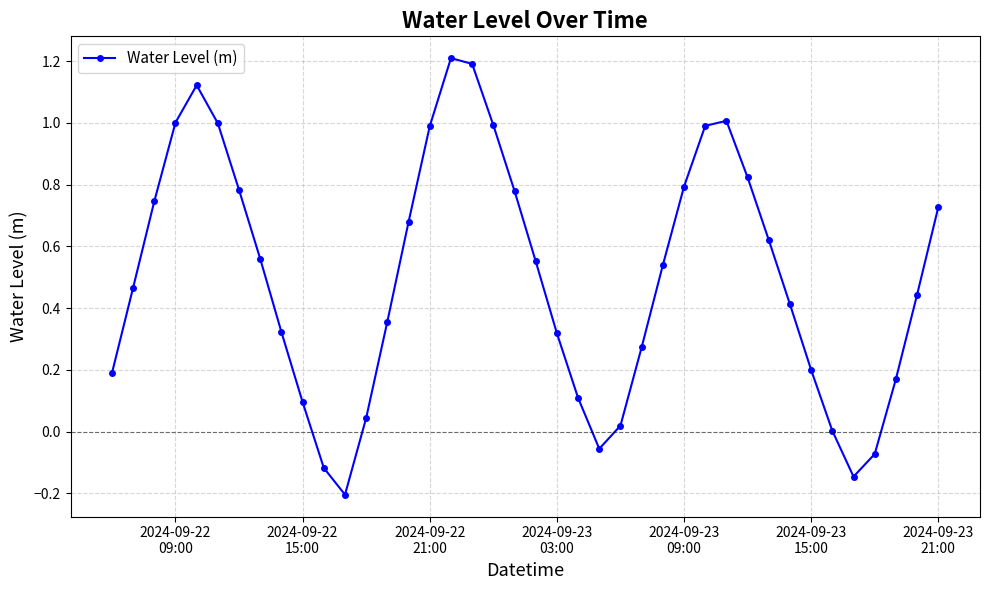

What is the value of the 16th point from the left?

1.0